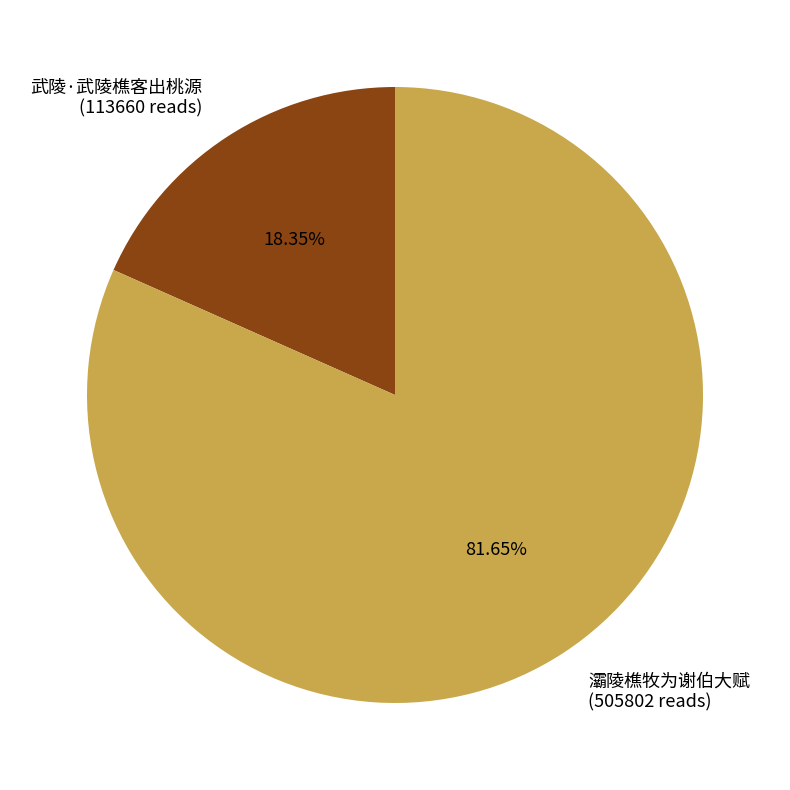

Between 灞陵樵牧为谢伯大赋 and 武陵·武陵樵客出桃源, which is larger?

灞陵樵牧为谢伯大赋